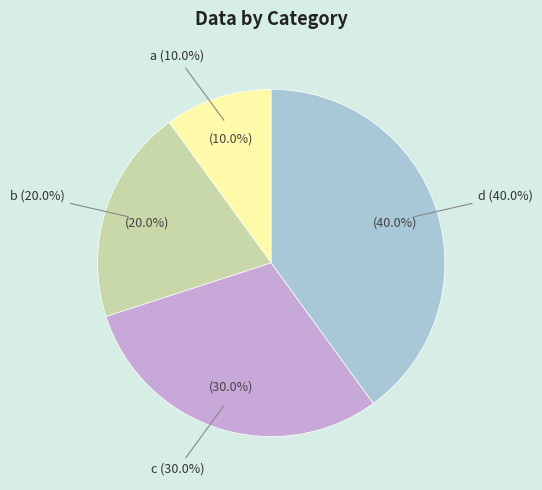

Rank the categories by value from highest to lowest.

d, c, b, a